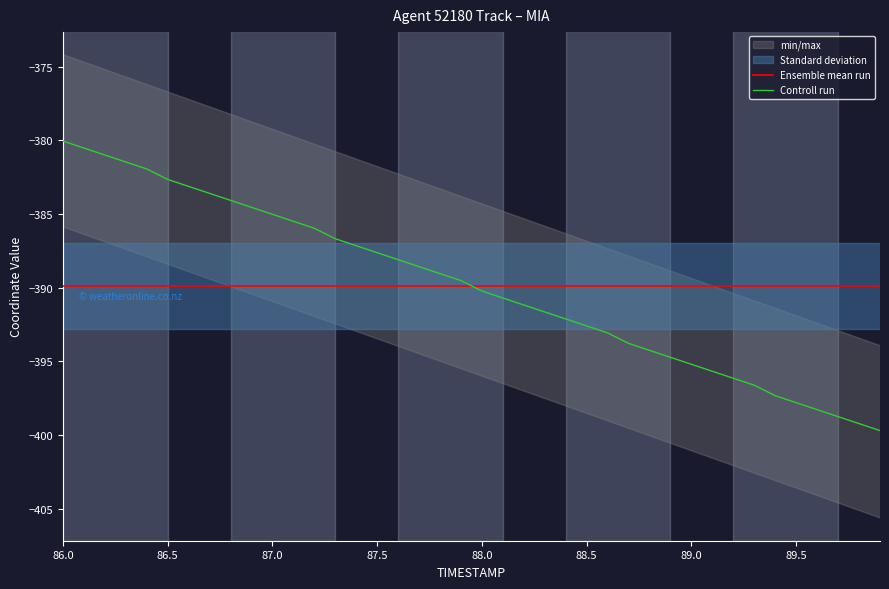

What is the lowest value of the Controll run series?

-399.7